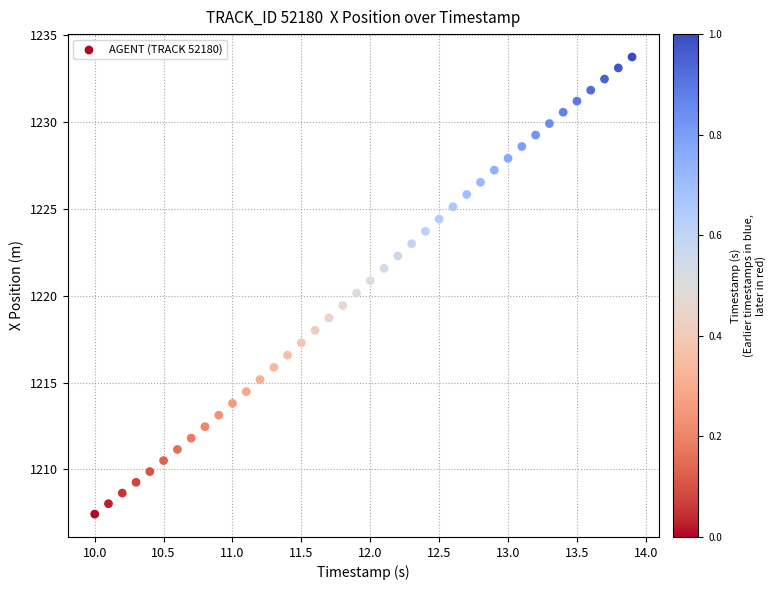

What is the range of Y values (max minus min)?

26.3